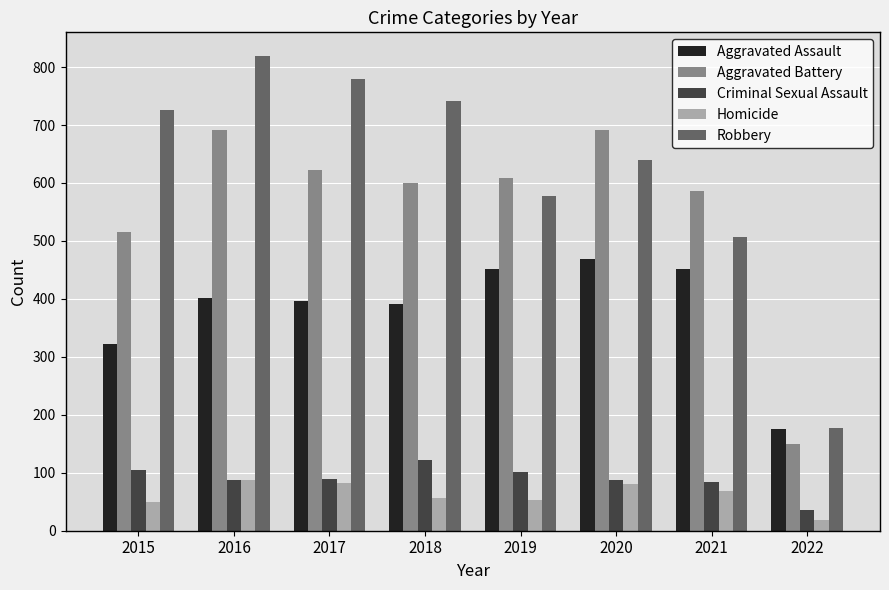

At which label is Aggravated Battery closest to 420?

2015